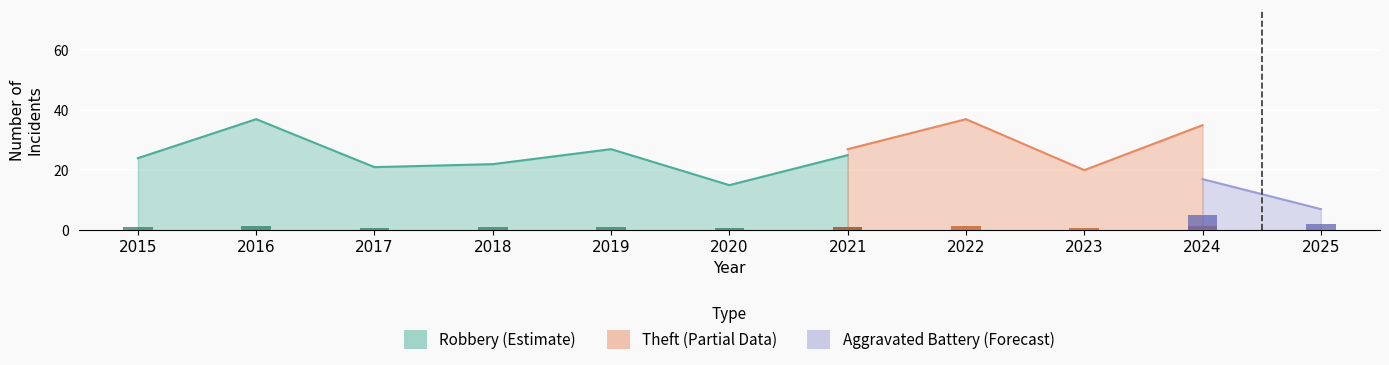

What is the value of the Theft bar at the 10th from the left?

35